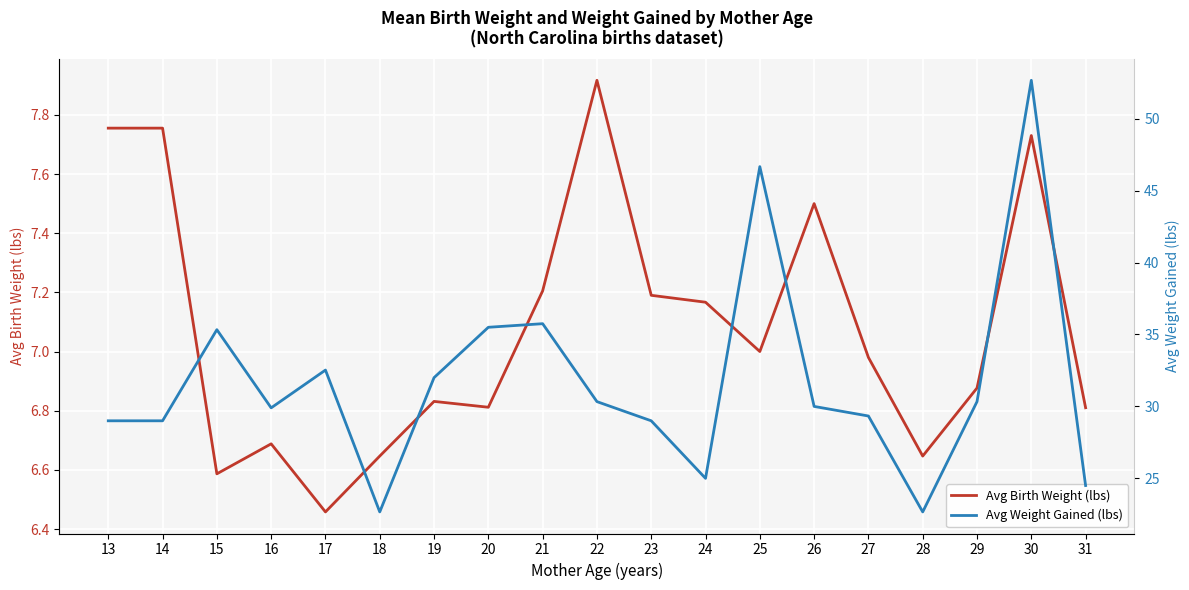

The Avg Weight Gained (lbs) series shows 35.8 at 18. True or false?

False